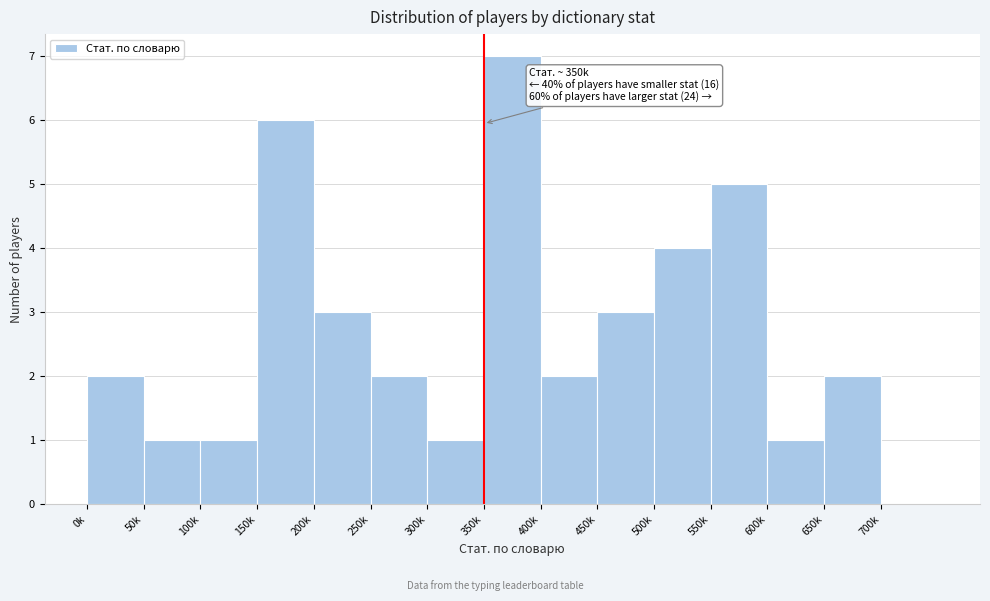

Reading left to right, extract all data points from this chart.

0k=2	50k=1	100k=1	150k=6	200k=3	250k=2	300k=1	350k=7	400k=2	450k=3	500k=4	550k=5	600k=1	650k=2	700k=0